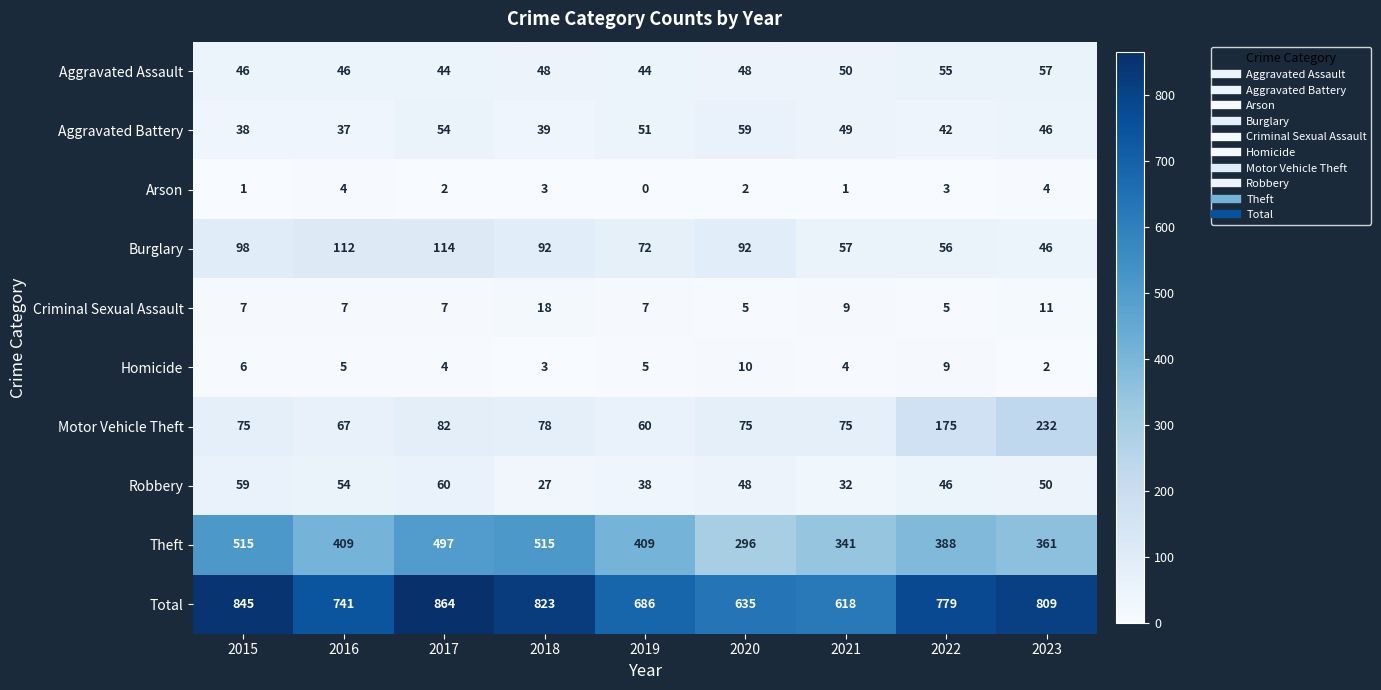

What is the spread (max minus min) of values at 2017?

862